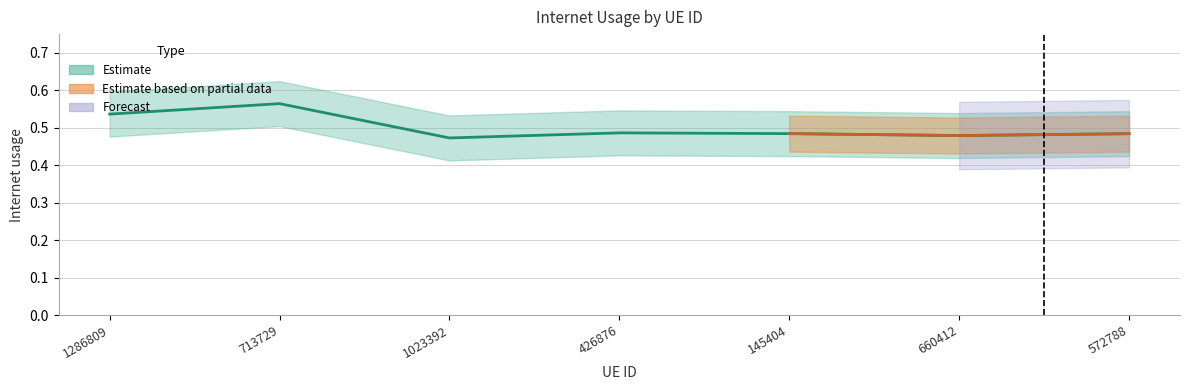

Reading left to right, what are all the values shown in this chart?

0.5	0.6	0.5	0.5	0.5	0.5	0.5